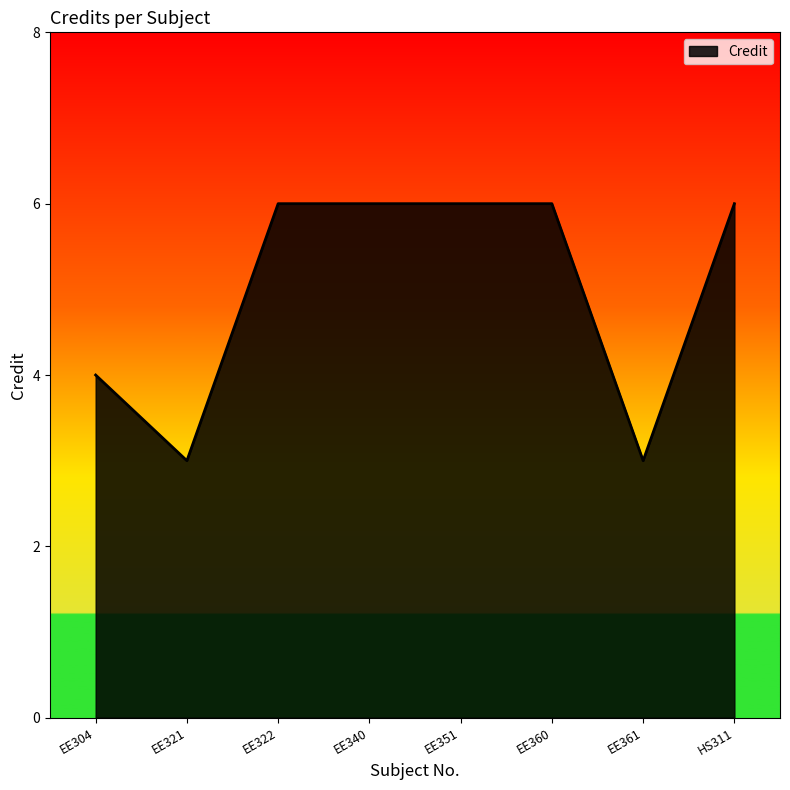

Reading left to right, transcribe all the data shown in this chart.

EE304=4	EE321=3	EE322=6	EE340=6	EE351=6	EE360=6	EE361=3	HS311=6